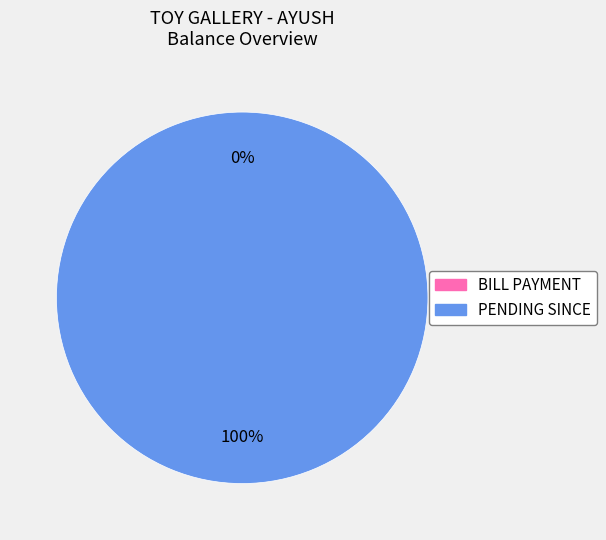

How many segments does this pie chart have?

2